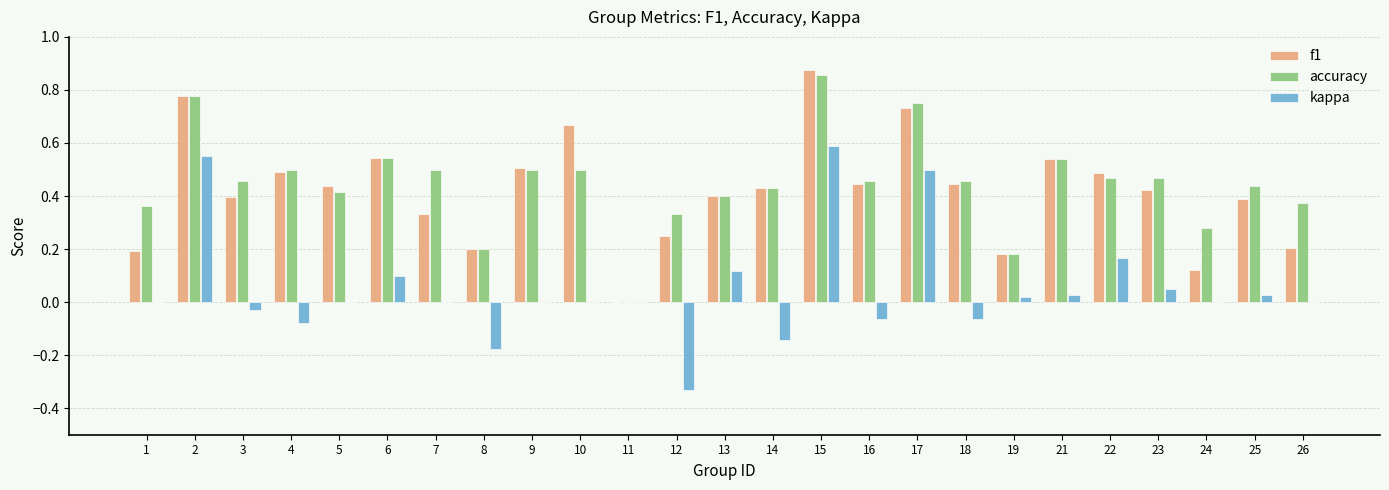

The kappa series shows 0.3 at 7. True or false?

False